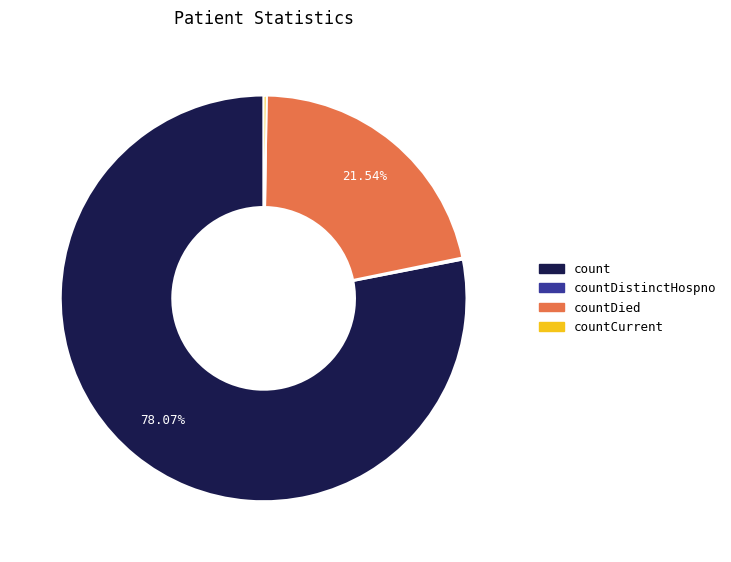

Is there any slice that represents more than half of the pie?

Yes